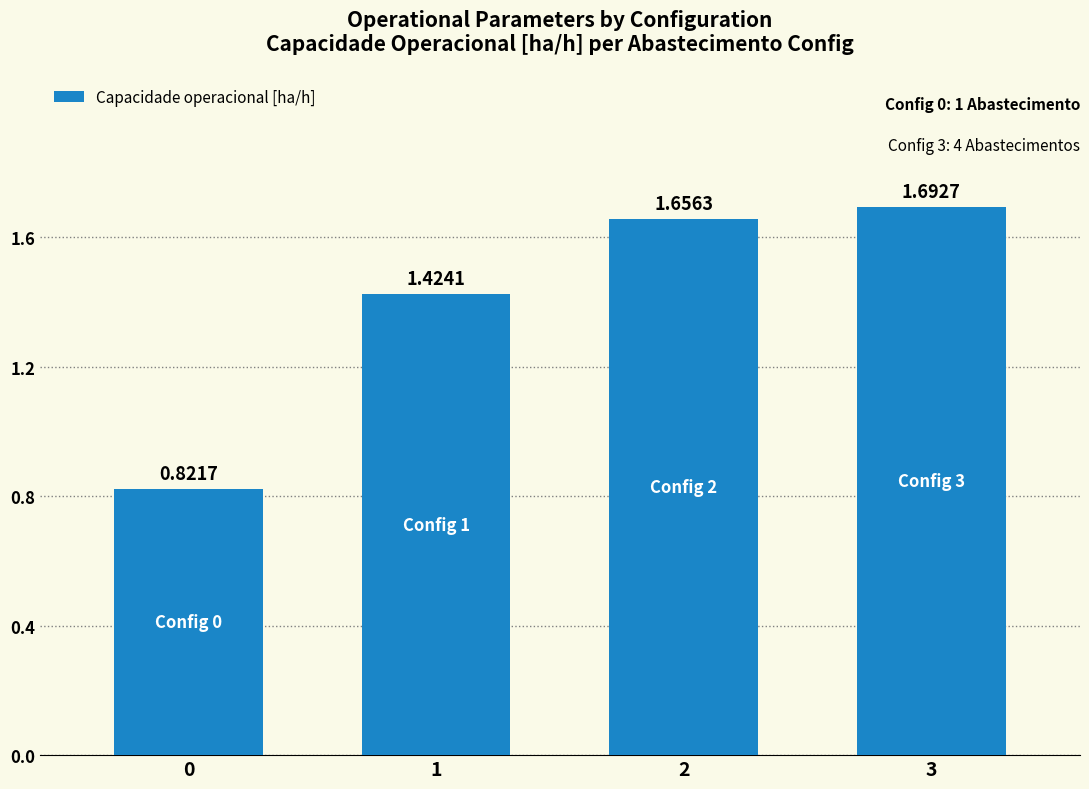

List the labels in order of value, smallest first.

0, 1, 2, 3